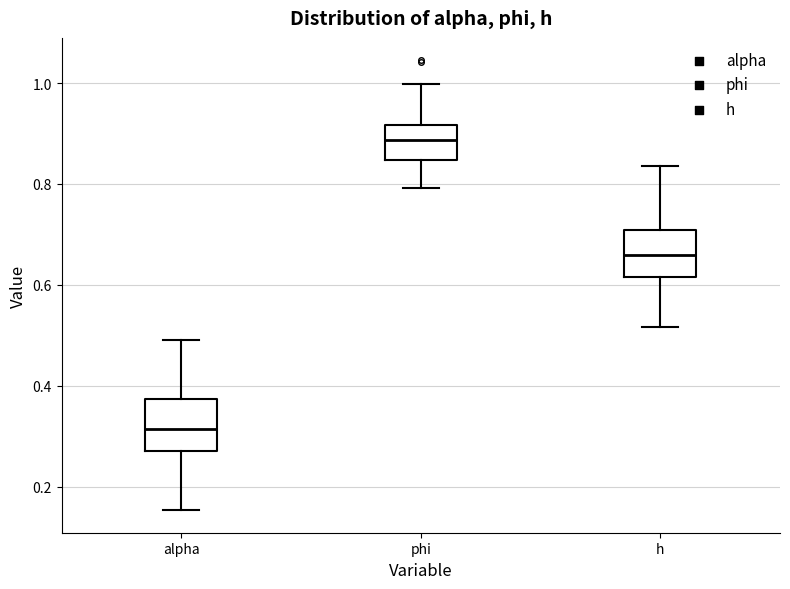

Reading left to right, read every box against the y-axis: the position of its median line, the range the box covers, and the ends of its whiskers. The values are not printed on the chart, so give them approximately, as read against the axis.

alpha: median 0.32, box 0.28 to 0.38, whiskers 0.16 to 0.50
phi: median 0.88, box 0.84 to 0.92, whiskers 0.80 to 1.00
h: median 0.66, box 0.62 to 0.70, whiskers 0.52 to 0.84